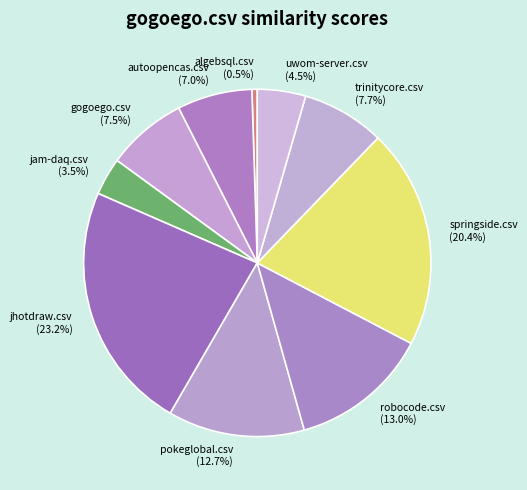

Which category has the smallest portion of the pie?

algebsql.csv